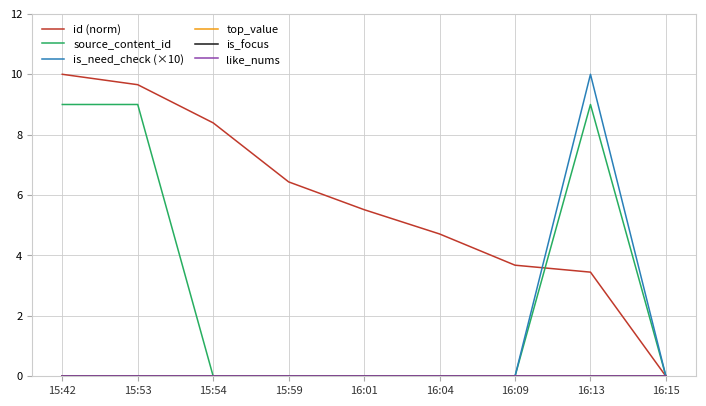

Does the chart display data point markers on the line(s)?

No